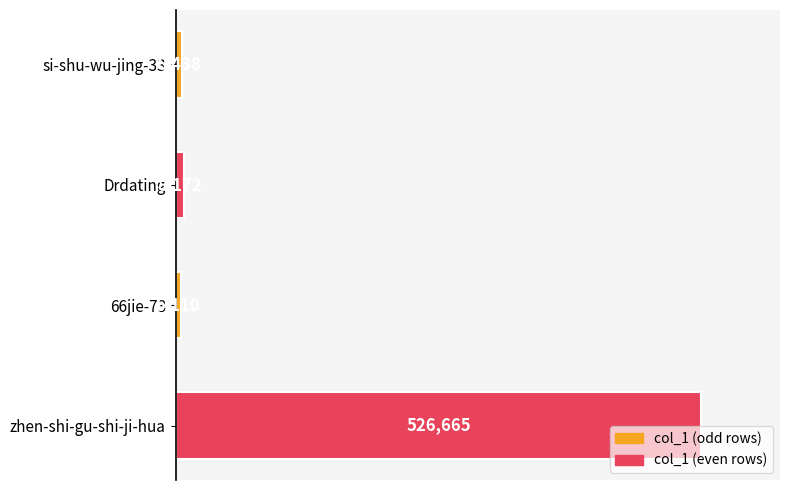

What is the change in value from si-shu-wu-jing-33 to 66jie-73?

-1328